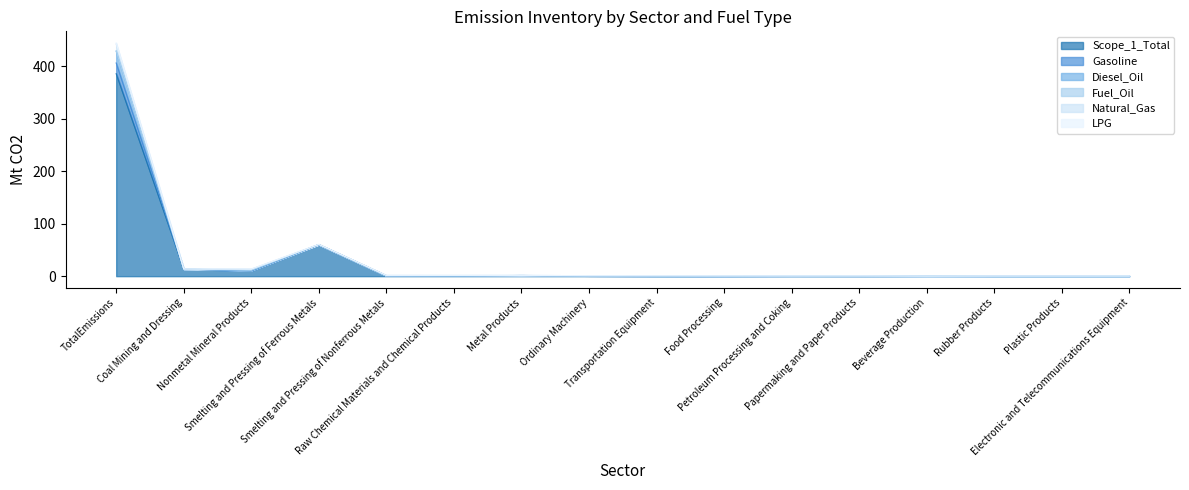

What is the difference between the maximum and minimum values in the Natural_Gas series?

428.0